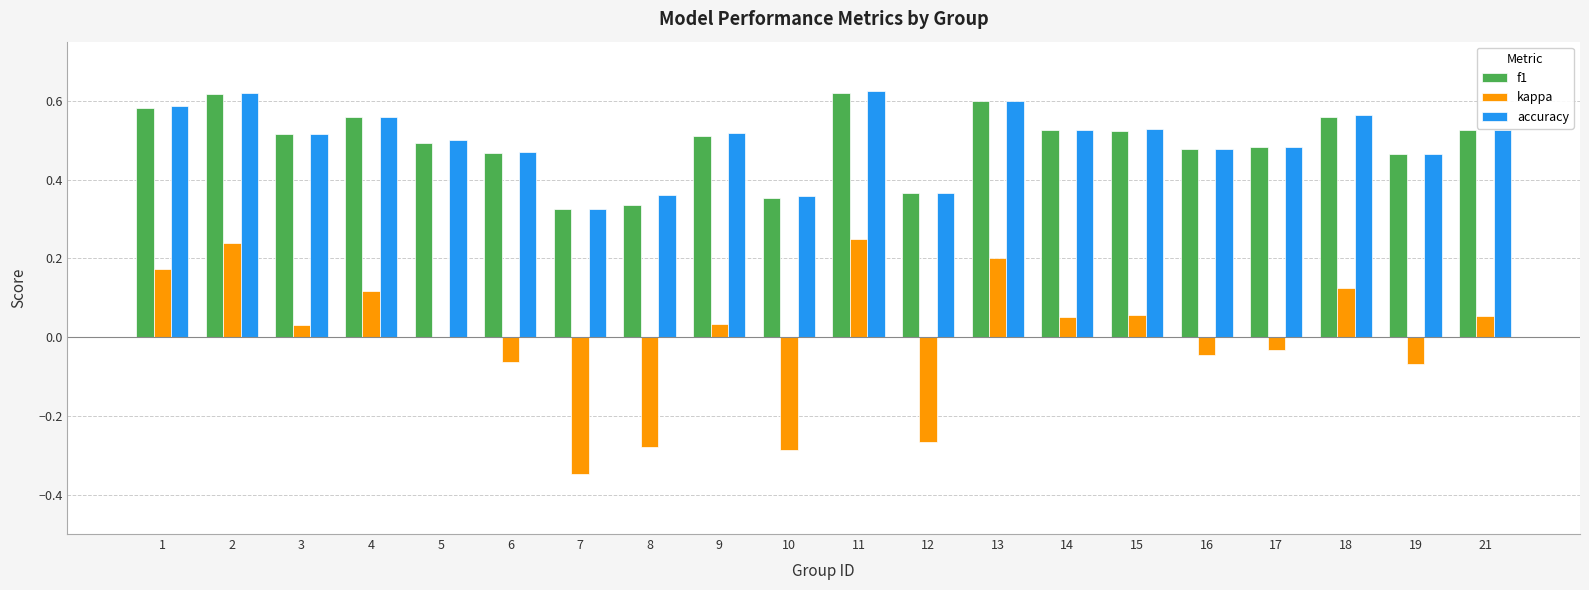

What is the sum of the kappa values at 17 and 7?

-0.4